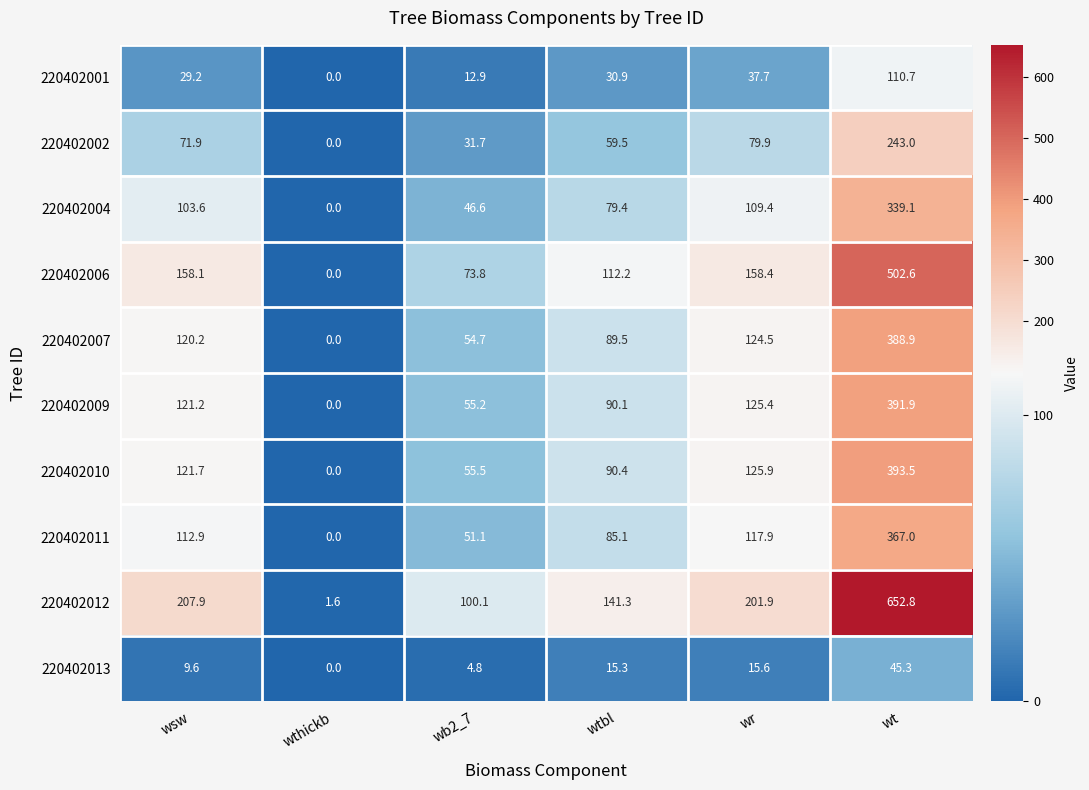

At wt, list the series in order from largest to smallest.

220402012, 220402006, 220402010, 220402009, 220402007, 220402011, 220402004, 220402002, 220402001, 220402013